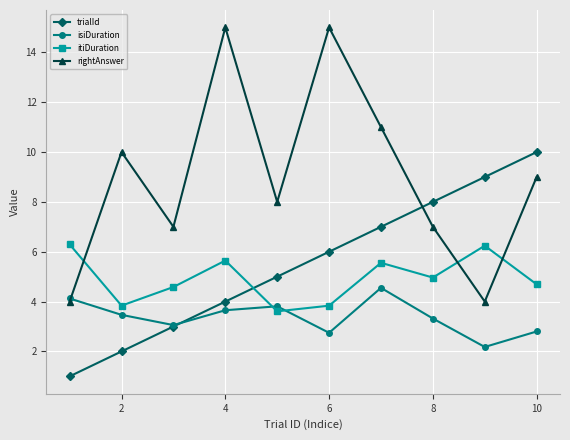

Rank the series by their maximum value, from lowest to highest.

isiDuration, itiDuration, trialId, rightAnswer